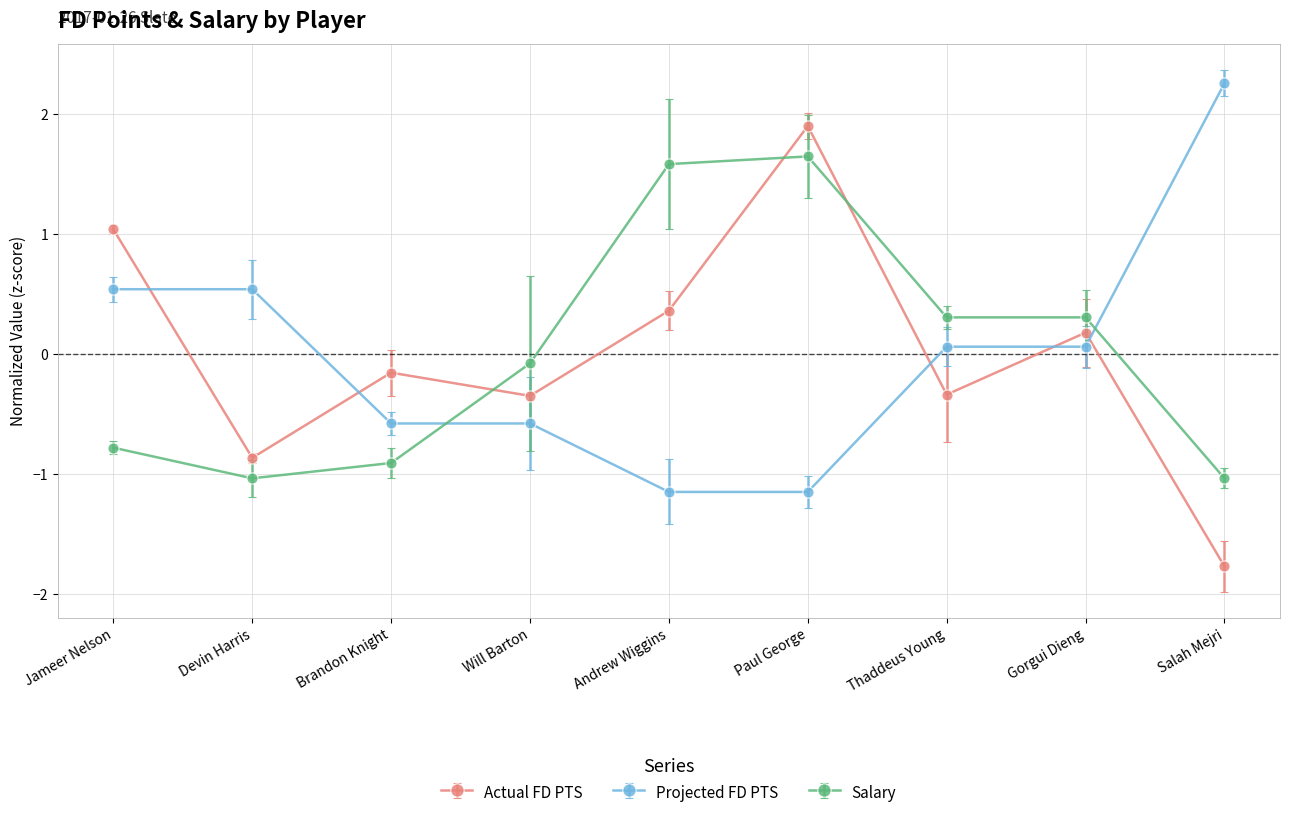

Rank the series by their average value, from highest to lowest.

Projected FD PTS, Actual FD PTS, Salary